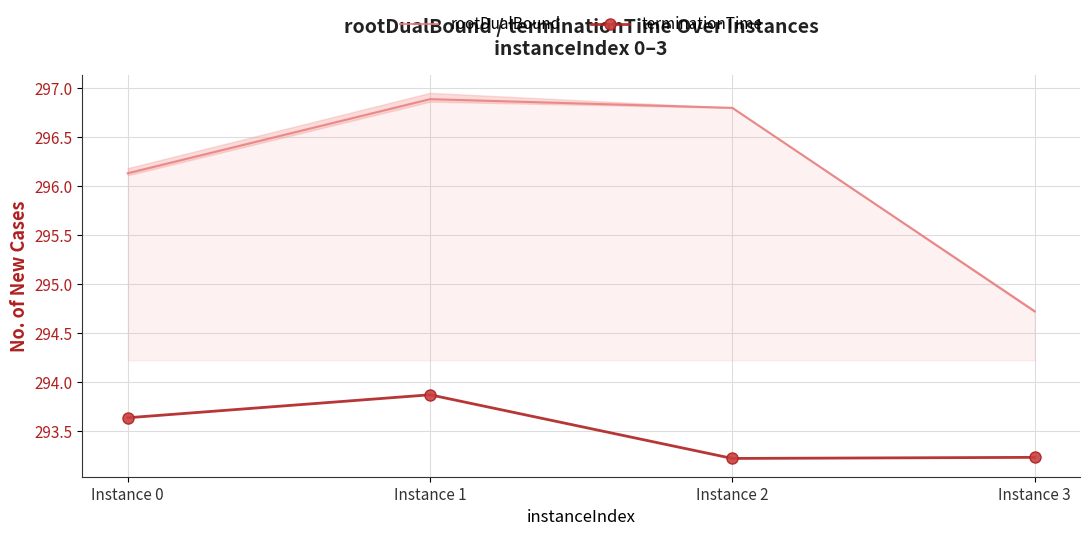

Read the rootDualBound value at Instance 0.

296.1